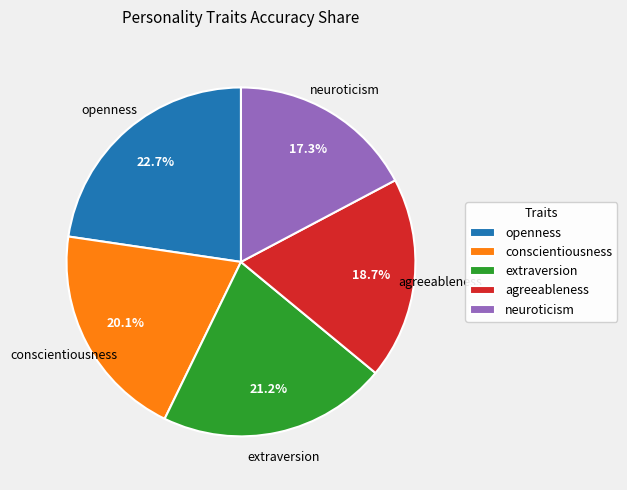

What percentage is NOT represented by neuroticism?

82.7%